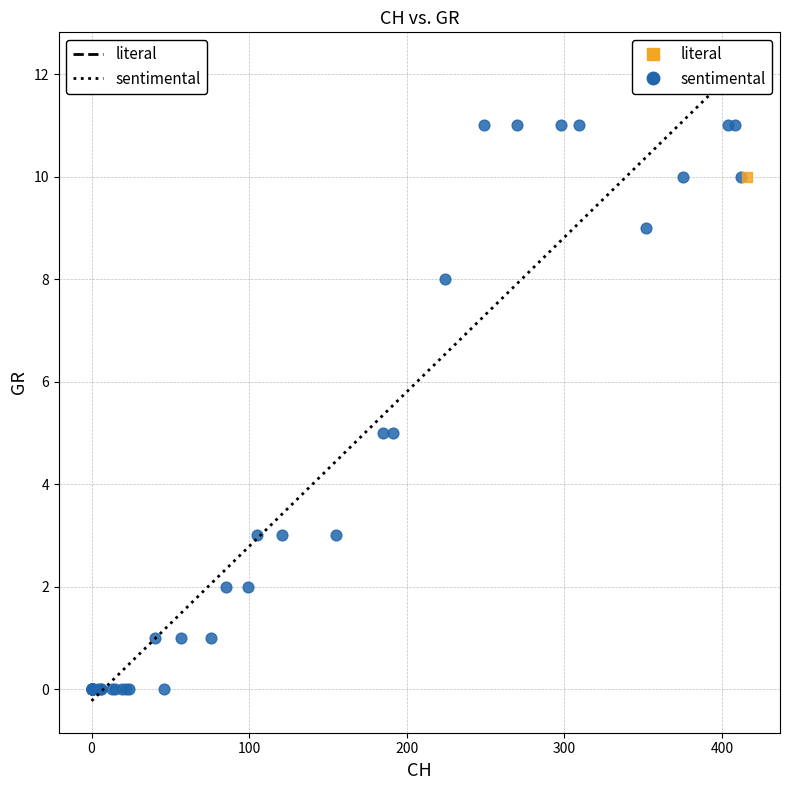

What are all the series names shown in the legend?

literal, sentimental